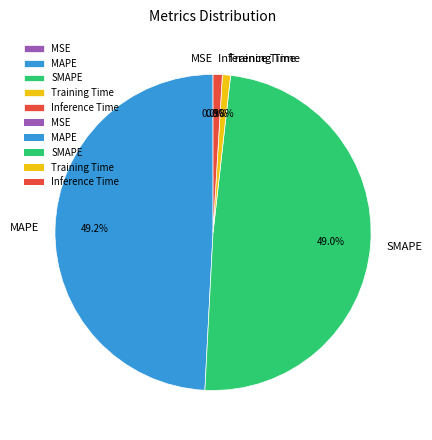

Does Inference Time account for over 50% of the chart?

No